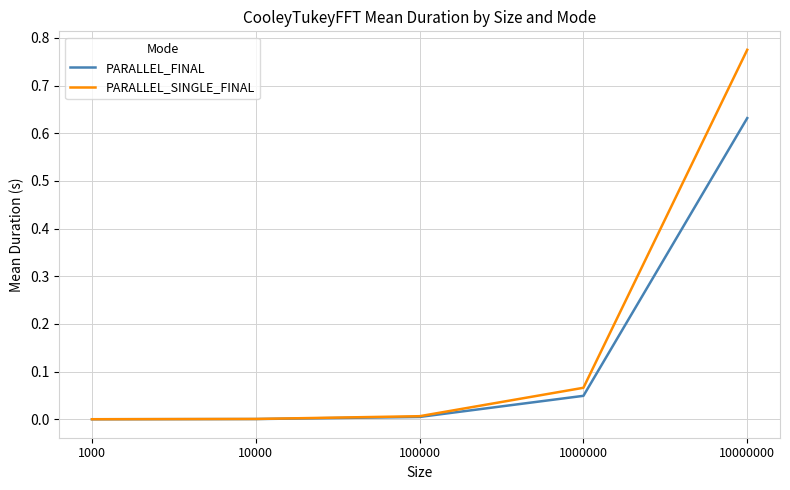

What are all the series names shown in the legend?

PARALLEL_FINAL, PARALLEL_SINGLE_FINAL